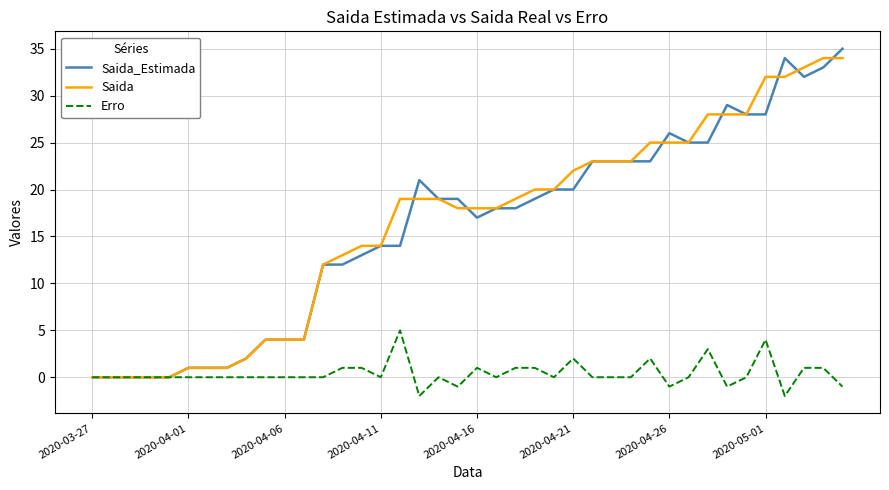

What is the maximum value shown in the chart?

35